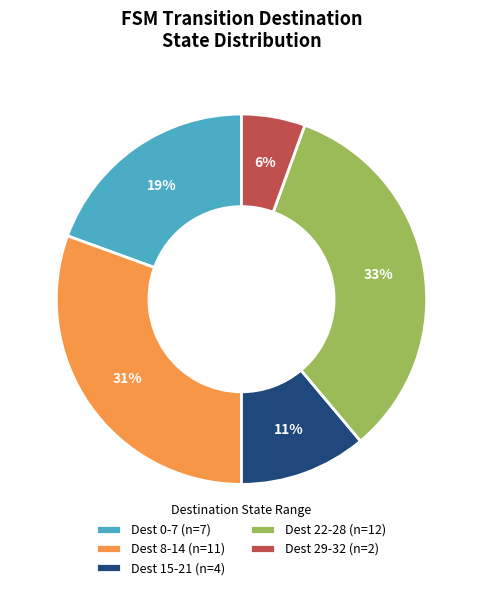

Is there a majority slice in this chart?

No